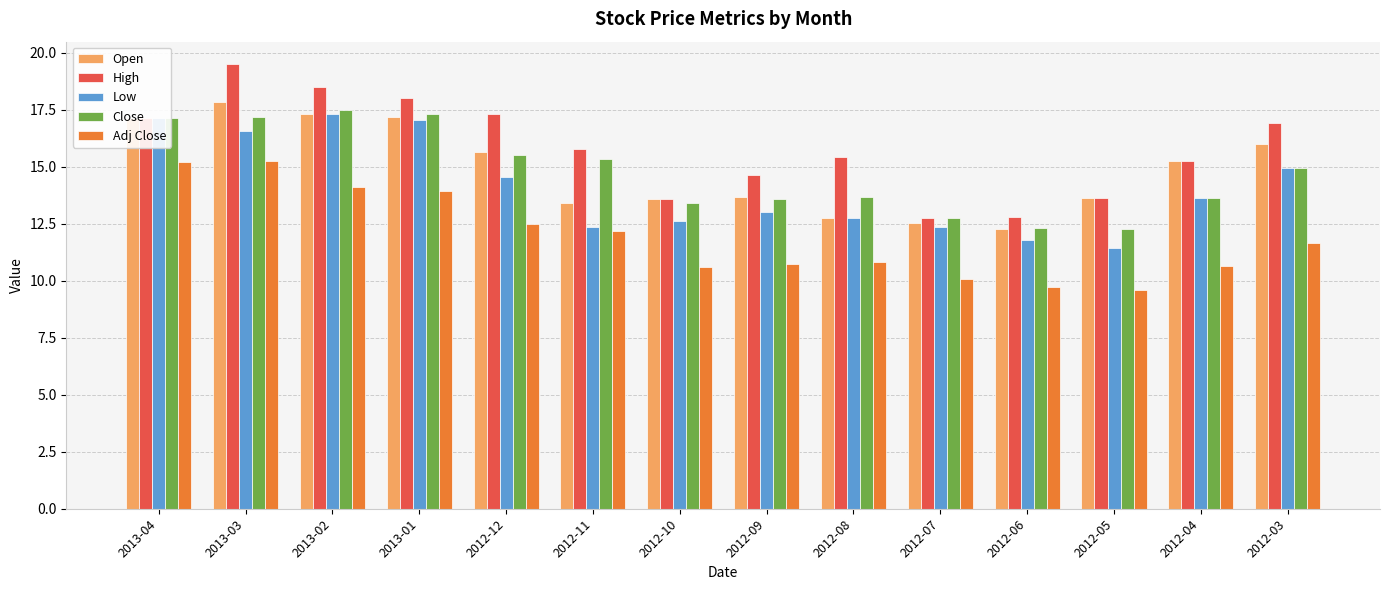

At which label does Adj Close first exceed 11?

2013-04